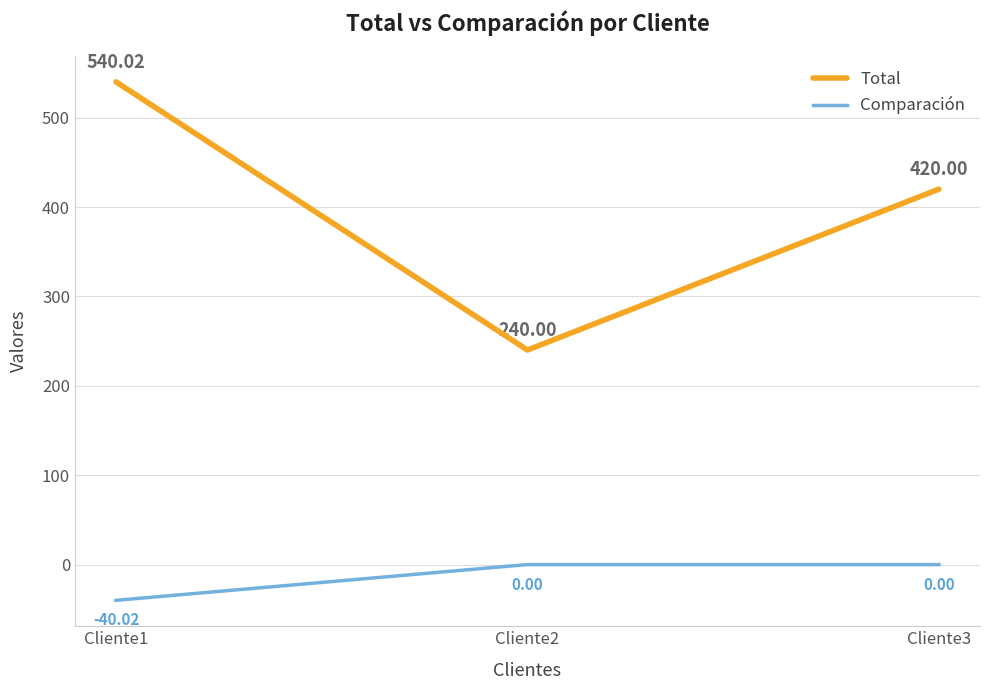

Is it true that Total equals 251.0 at Cliente3?

False